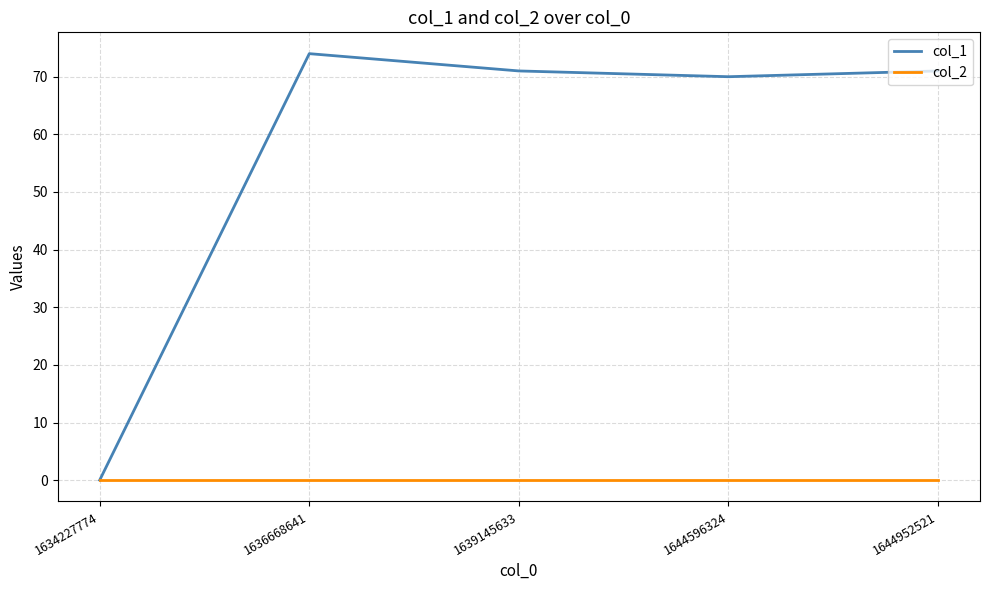

What are all the series names shown in the legend?

col_1, col_2